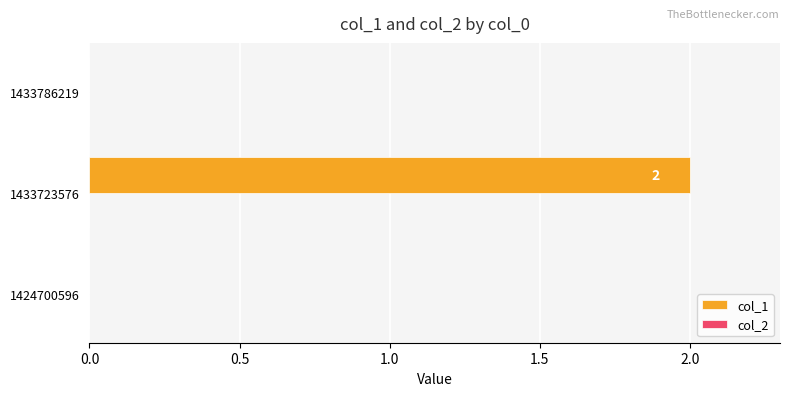

Which has a higher value, 1424700596 or 1433723576?

1433723576